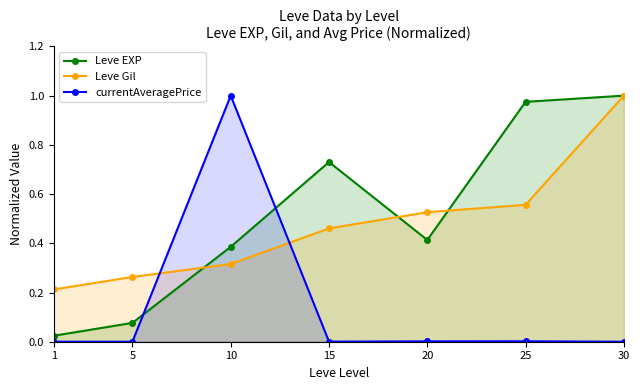

Count the number of data series in this chart.

3